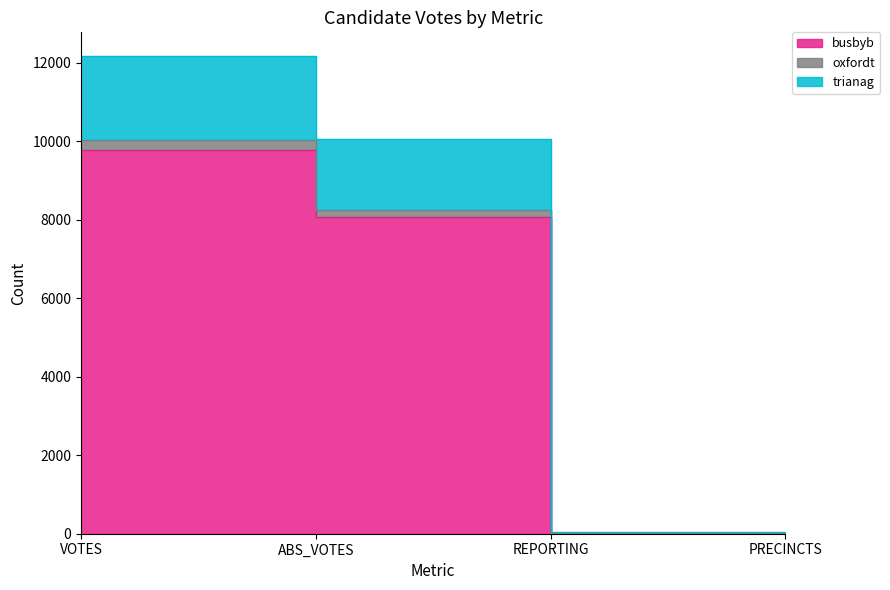

At which label does oxfordt reach its minimum?

REPORTING